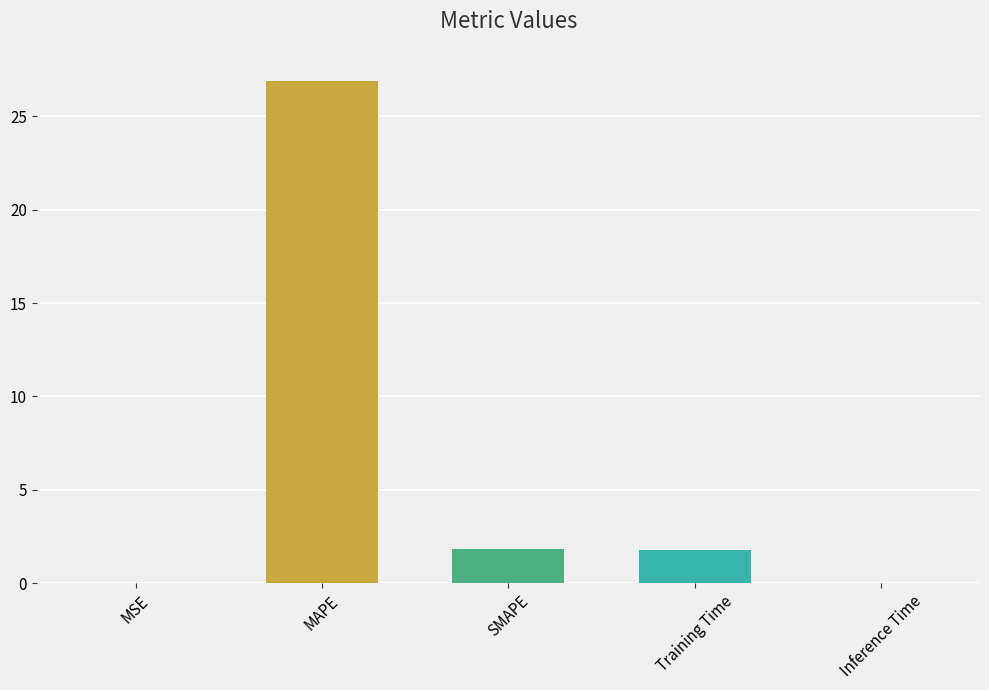

What is the maximum value shown in the chart?

26.9